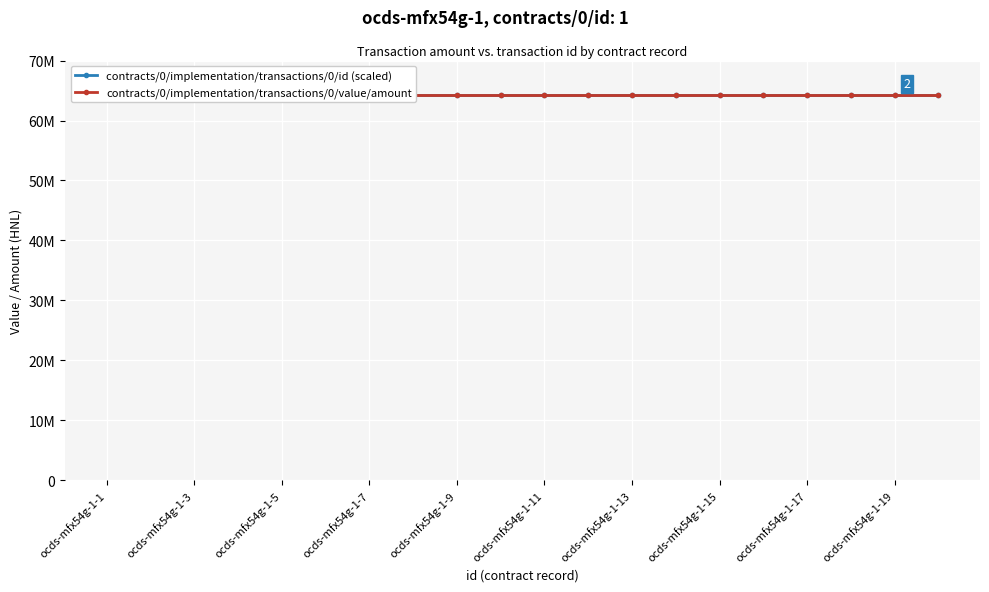

The contracts/0/implementation/transactions/0/value/amount series shows 40480886.6 at ocds-mfx54g-1-17. True or false?

False